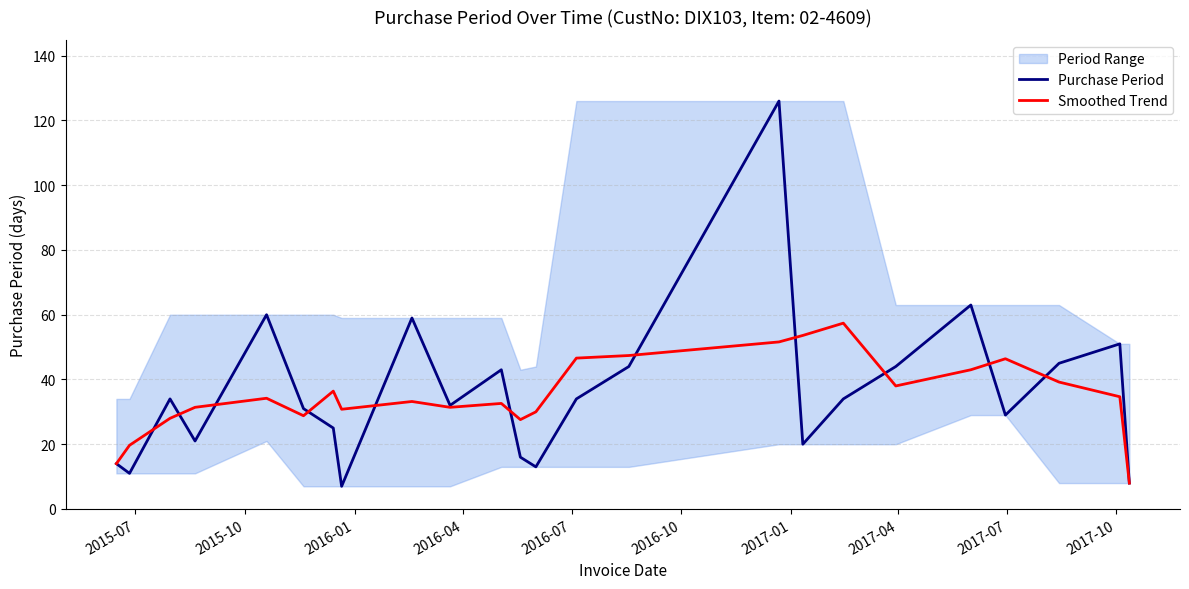

What is the lowest value of the Purchase Period series?

7.0